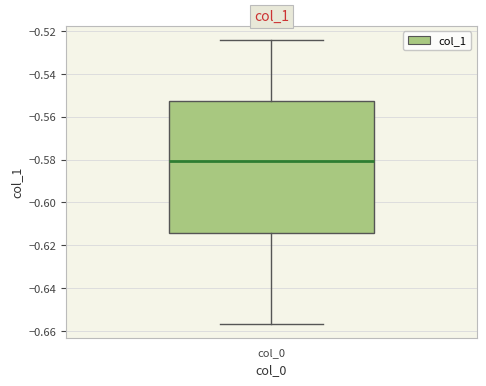

Where does the lower whisker of the box for col_0 end on the y-axis? The values are not printed on the chart, so give them approximately, as read against the axis.

-0.656